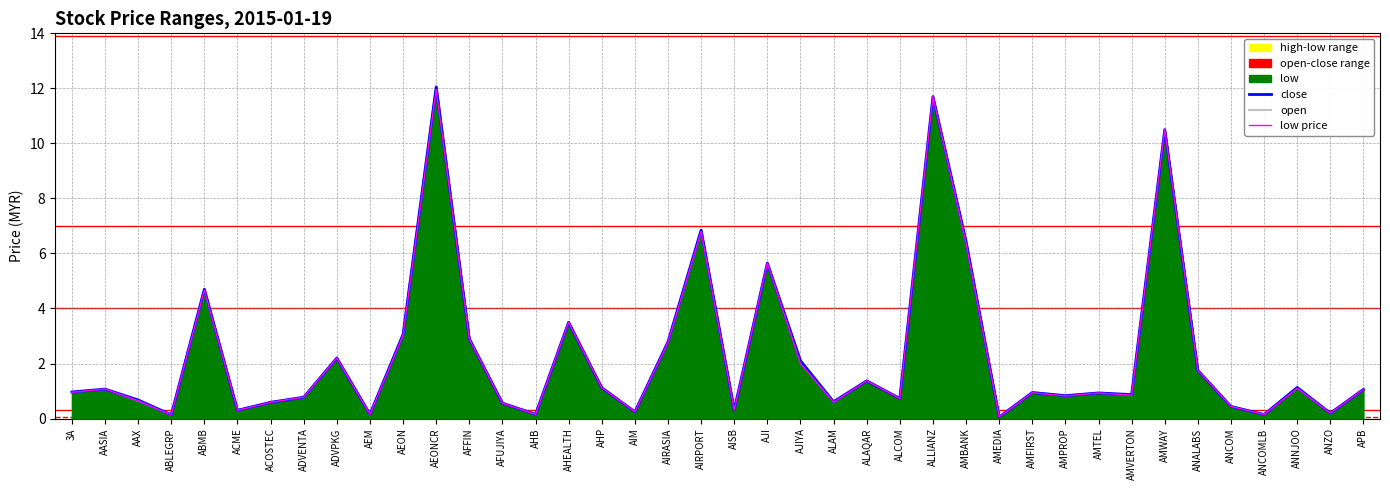

List the series in order of their peak value, highest first.

open, close, low price